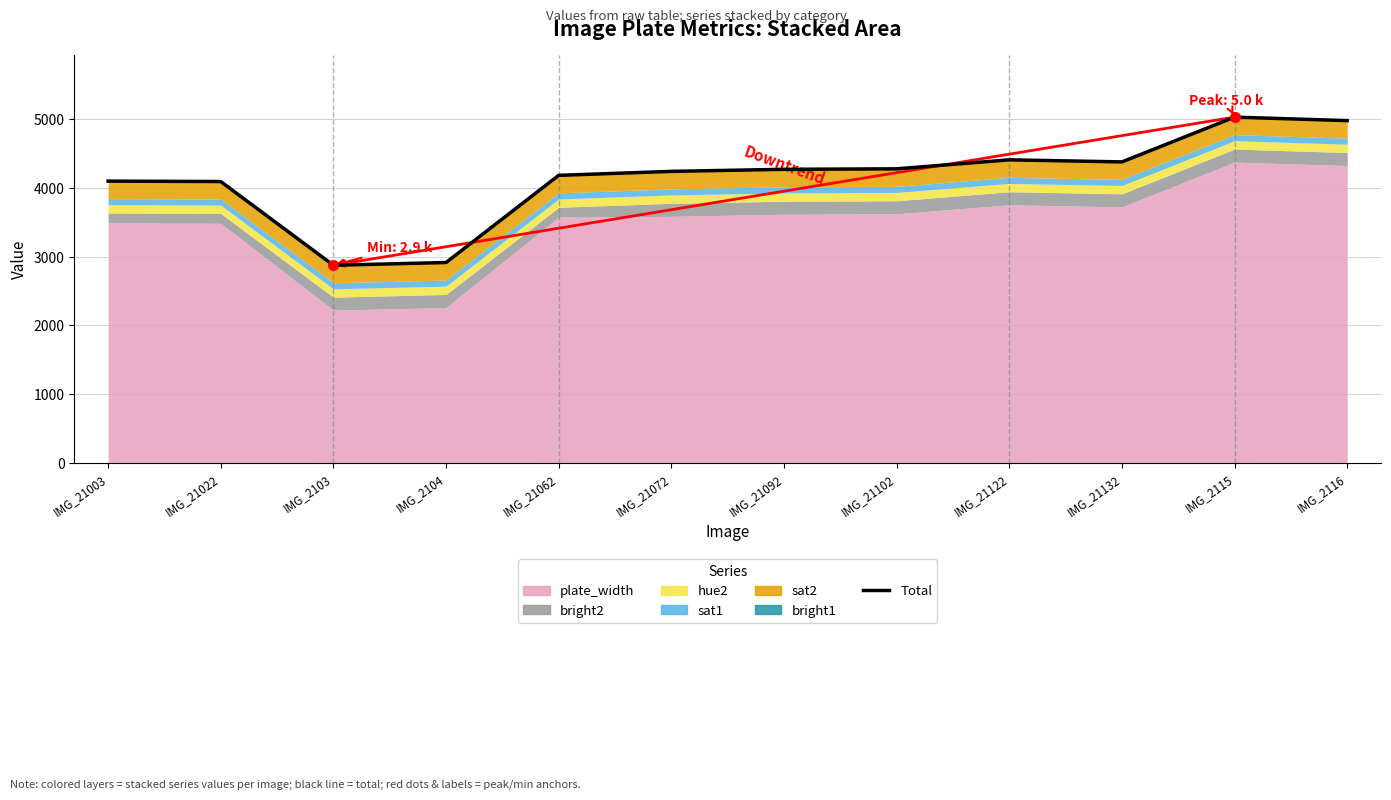

Which label corresponds to the smallest value in the chart?

IMG_2103